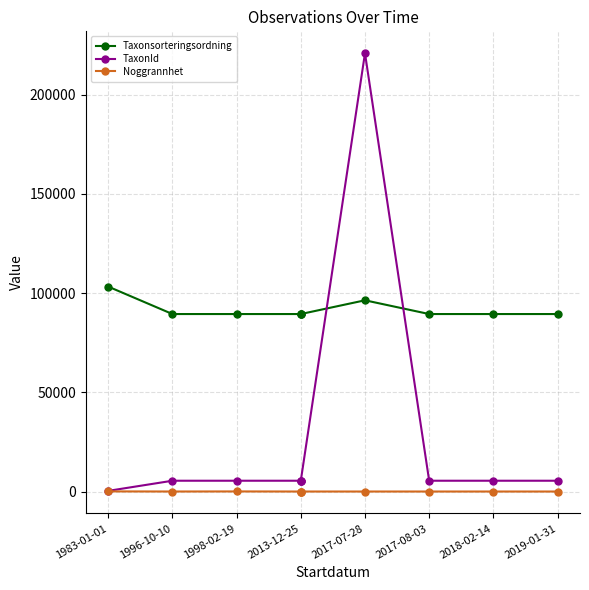

What is the minimum value shown in the chart?

5